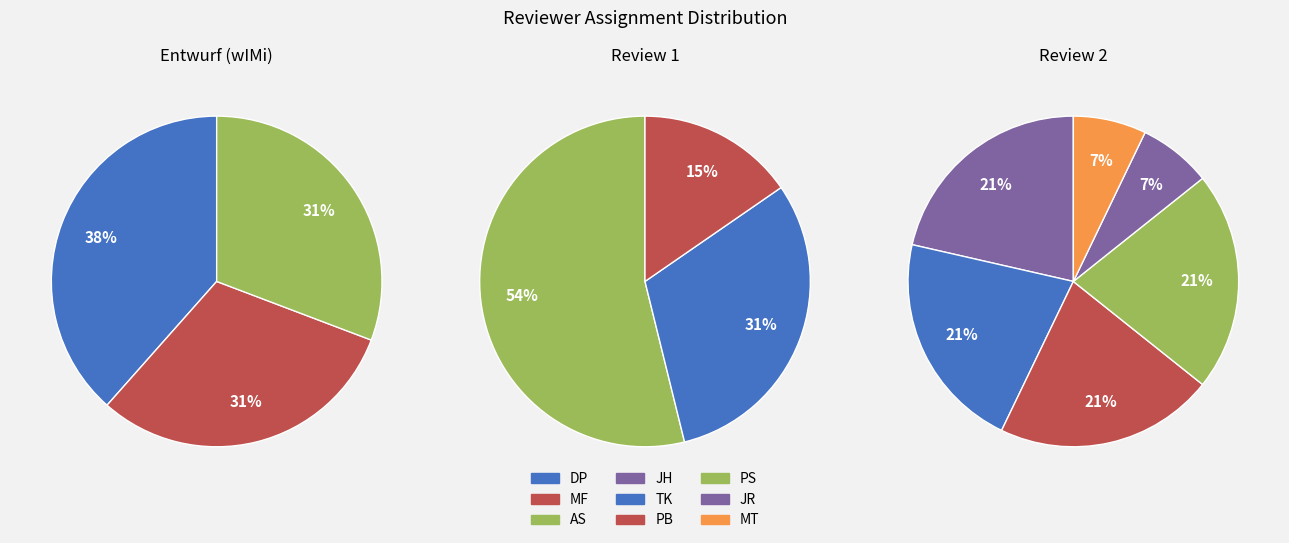

What percentage is the AS slice, to the nearest percent?

31%